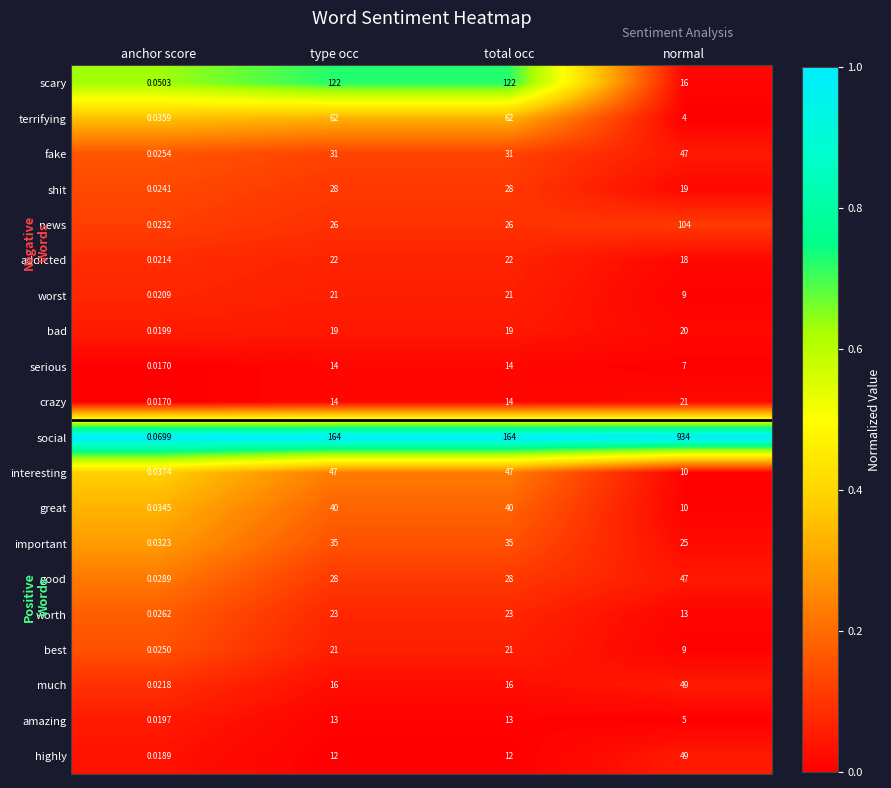

At how many categories does at least one series exceed 0?

4